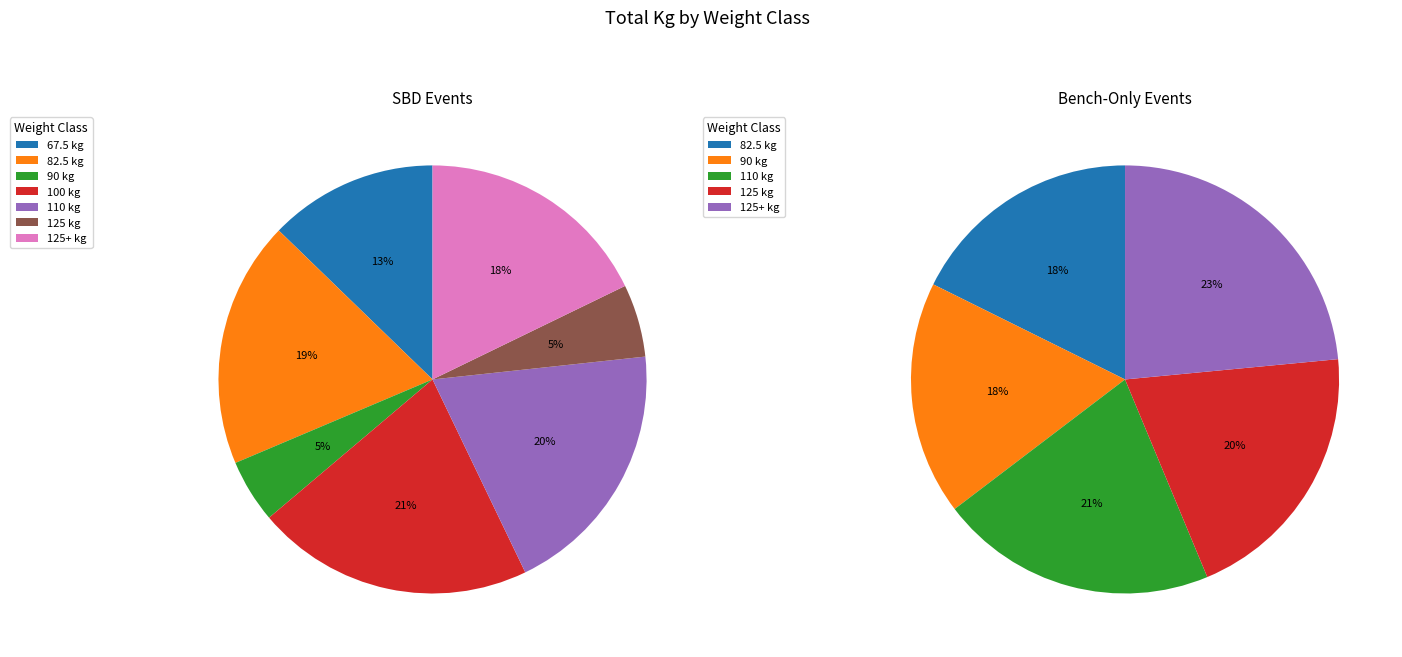

Which has a higher value, 110 or 100?

100